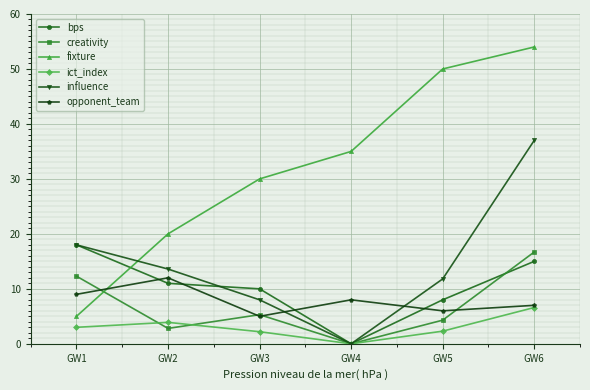

What value does the influence series have at GW5?

11.8